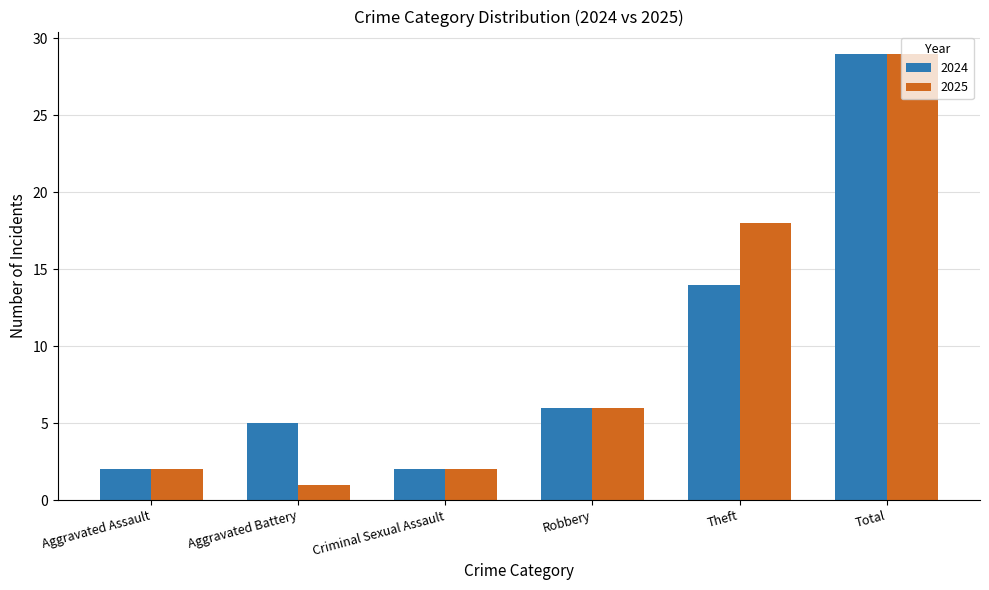

What is the difference between the 2024 values at Robbery and Total?

23